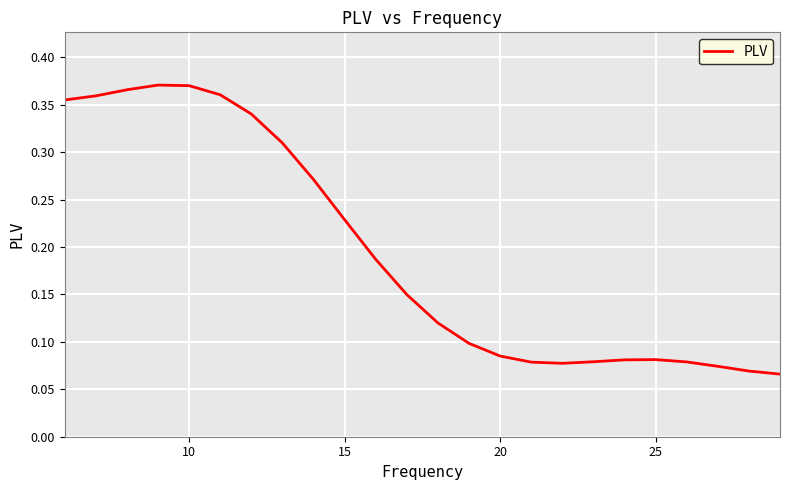

How many values are between 0 and 1?

24